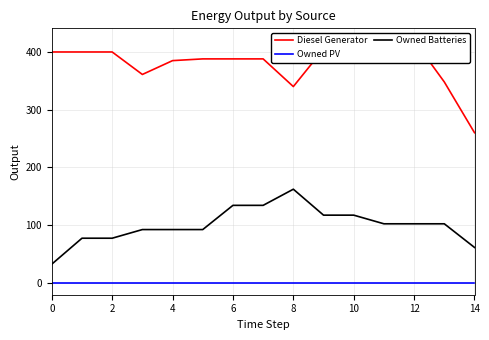

Which has a higher value, 10 or 8?

10